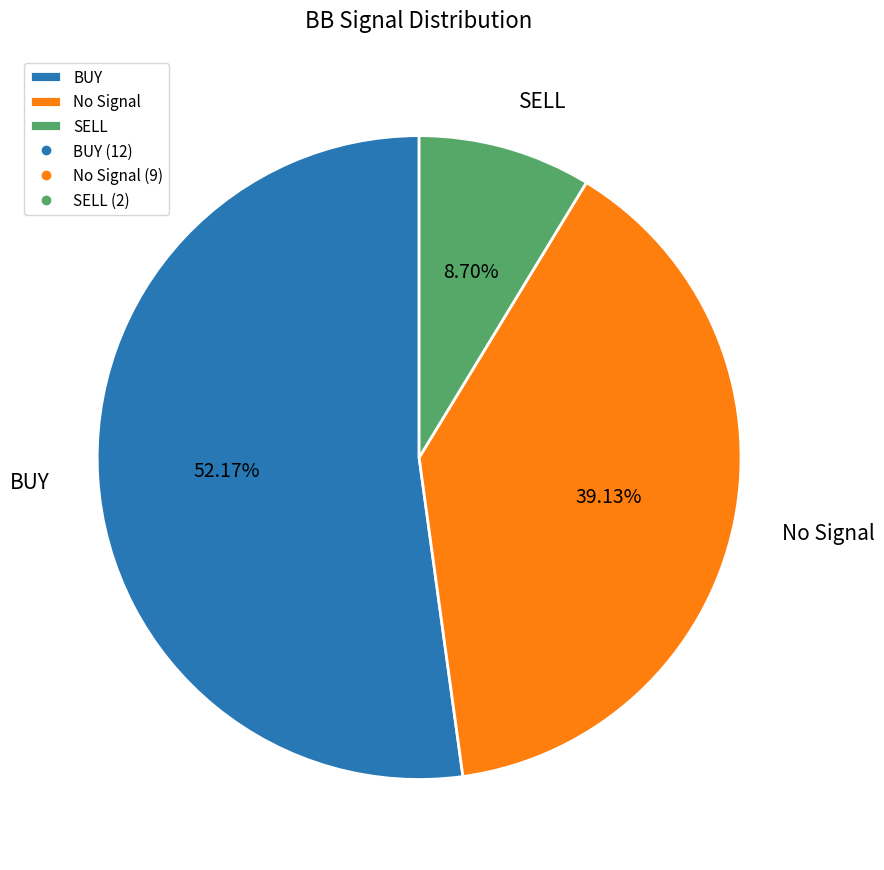

Do BUY and SELL together represent more than half of the pie?

Yes